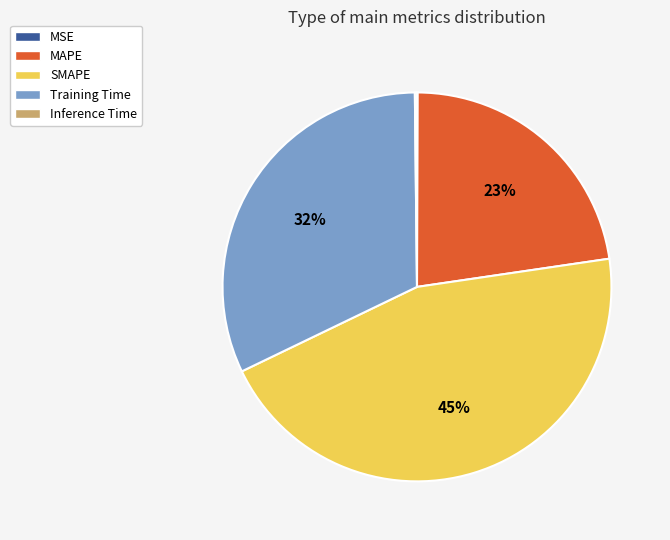

To the nearest percent, what is the difference between the largest and smallest slice percentages?

45%